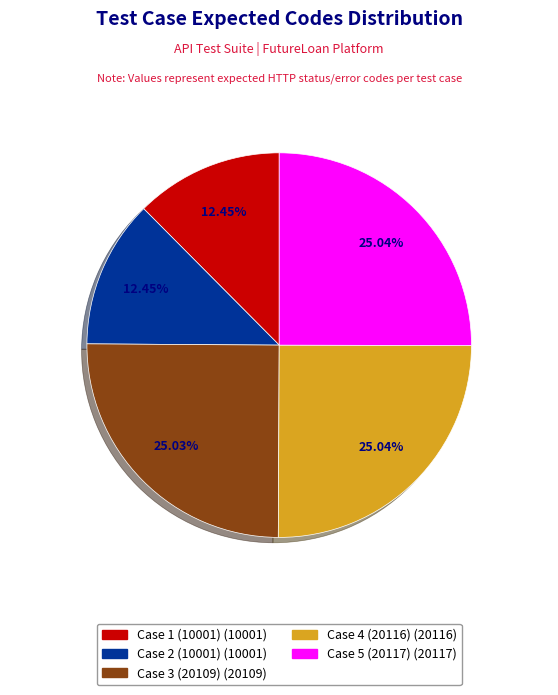

Does Case 5 (20117) represent more than half of the total?

No